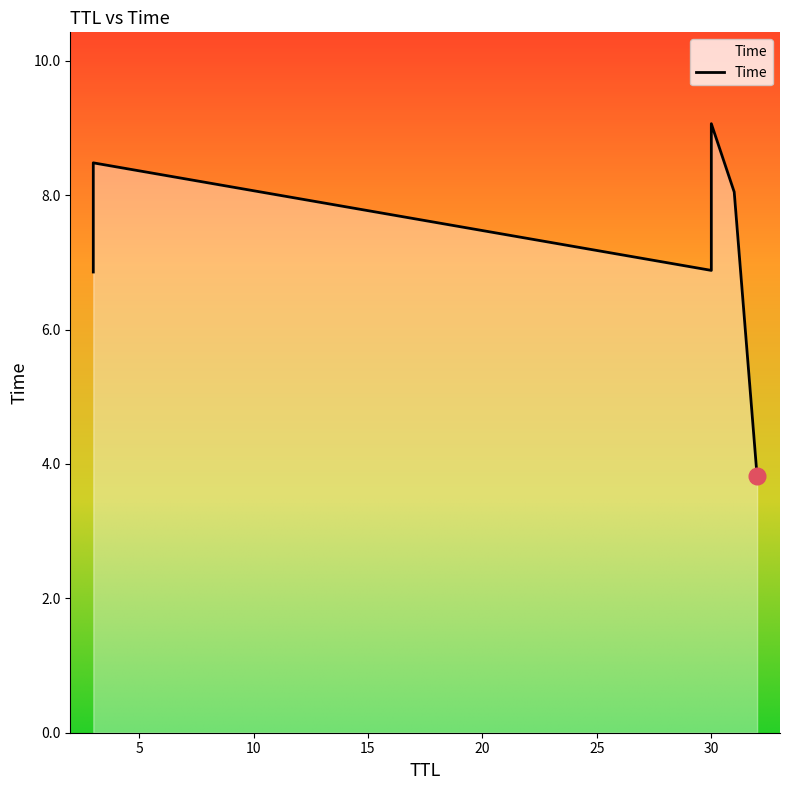

How many categories are shown in the chart?

6